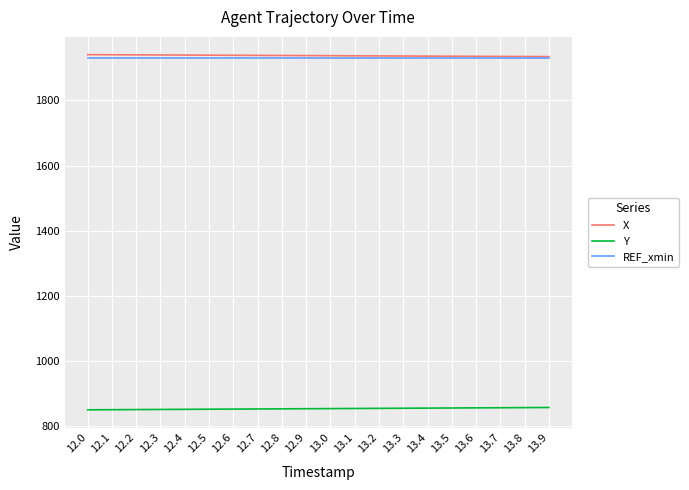

What is the lowest value of the X series?

1934.1